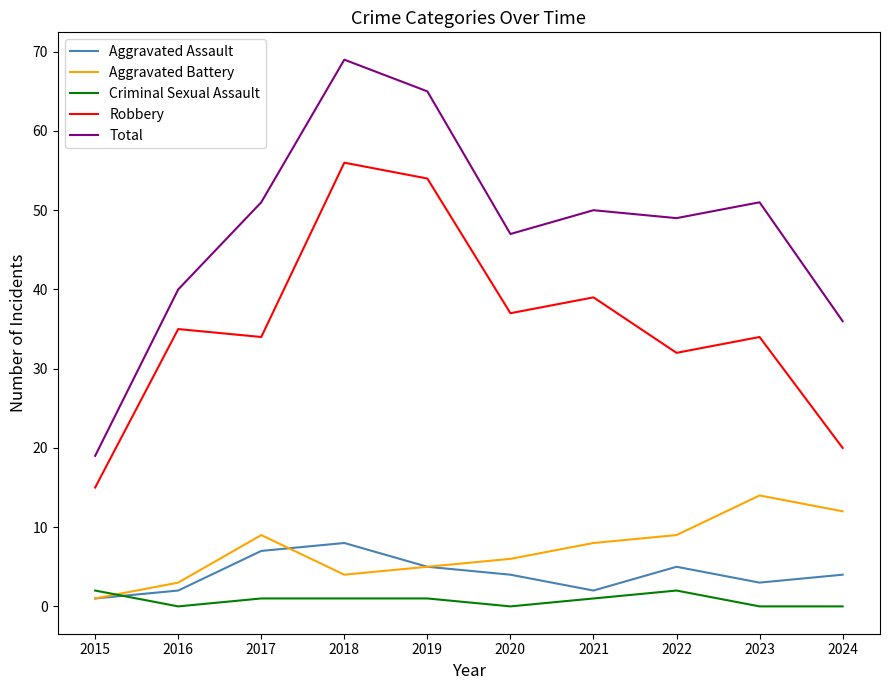

True or false: Robbery and Aggravated Assault intersect in this chart.

False